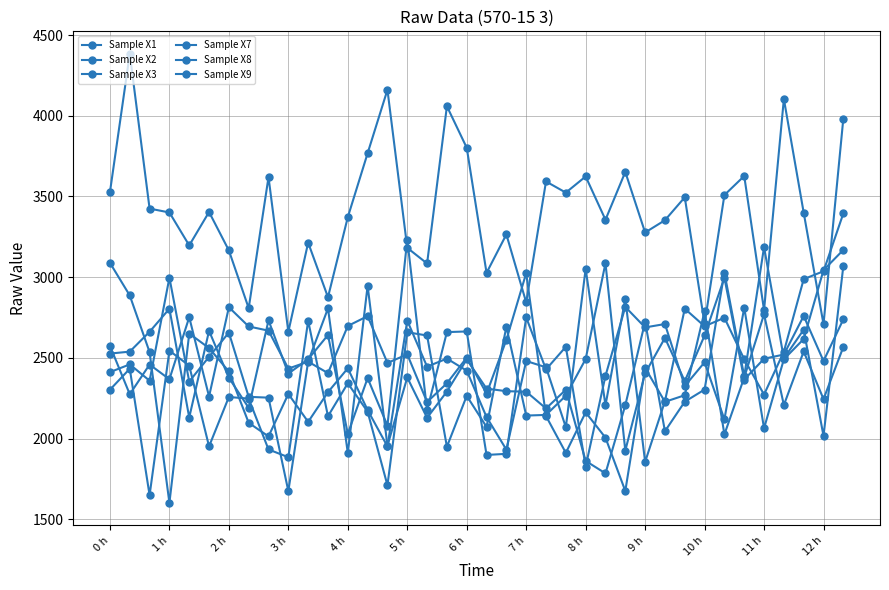

Count the number of data series in this chart.

6